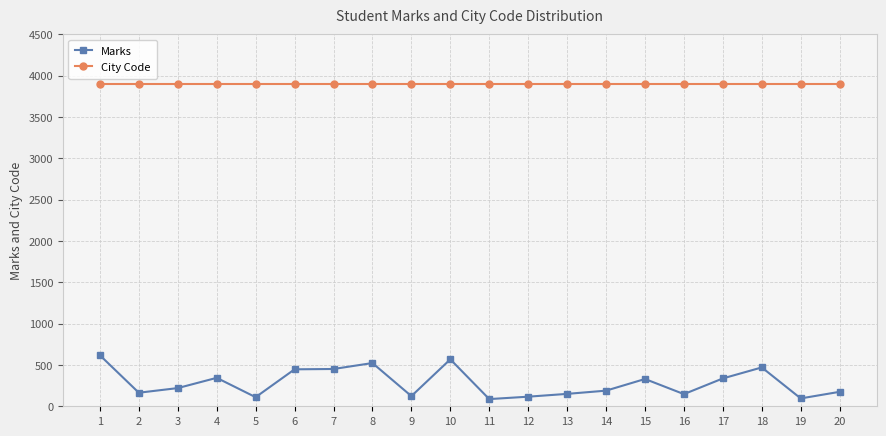

Does the chart have visible grid lines?

Yes